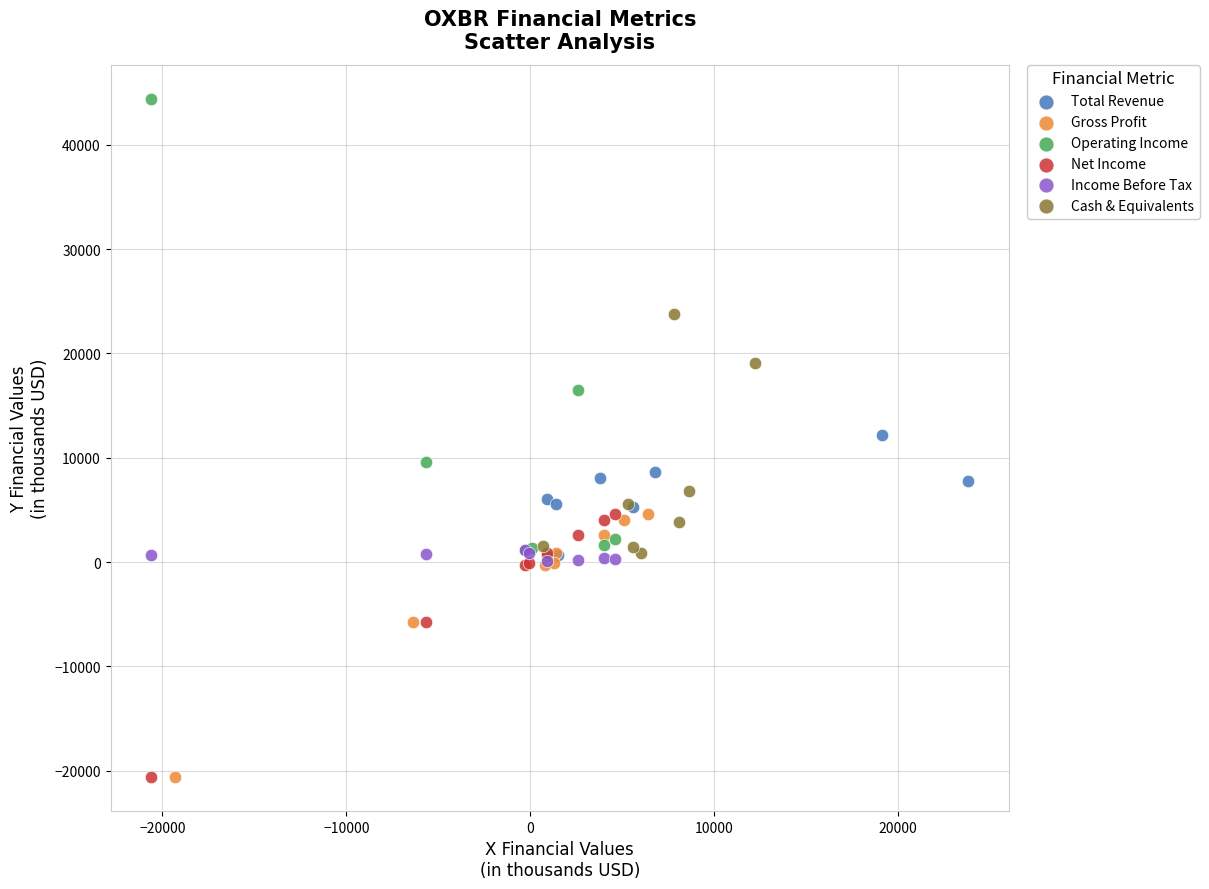

What are all the series names shown in the legend?

Total Revenue, Gross Profit, Operating Income, Net Income, Income Before Tax, Cash & Equivalents